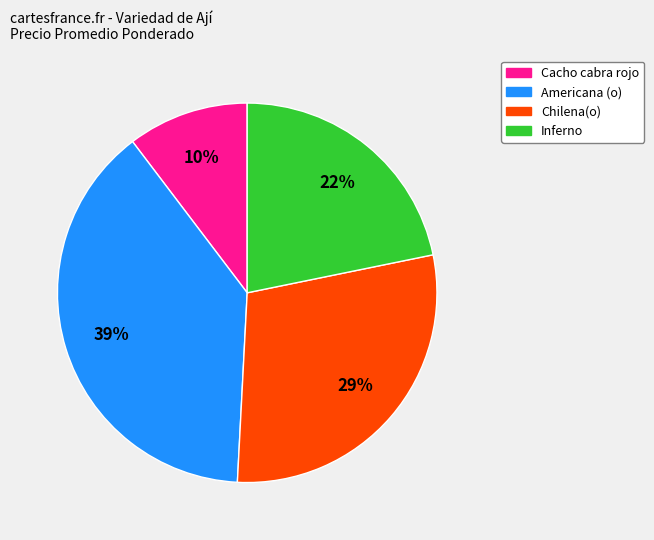

To the nearest percent, what is the difference between the largest and smallest slice percentages?

29%